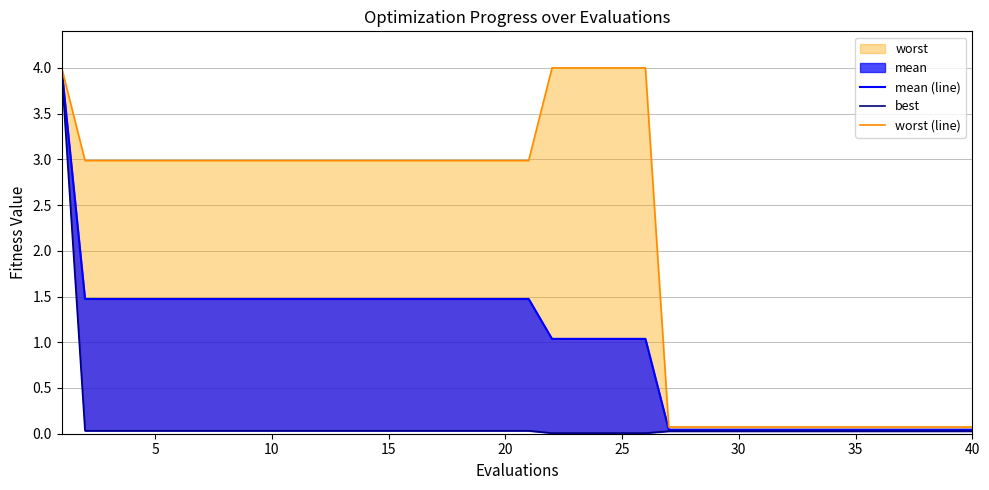

How many categories are shown in the chart?

40